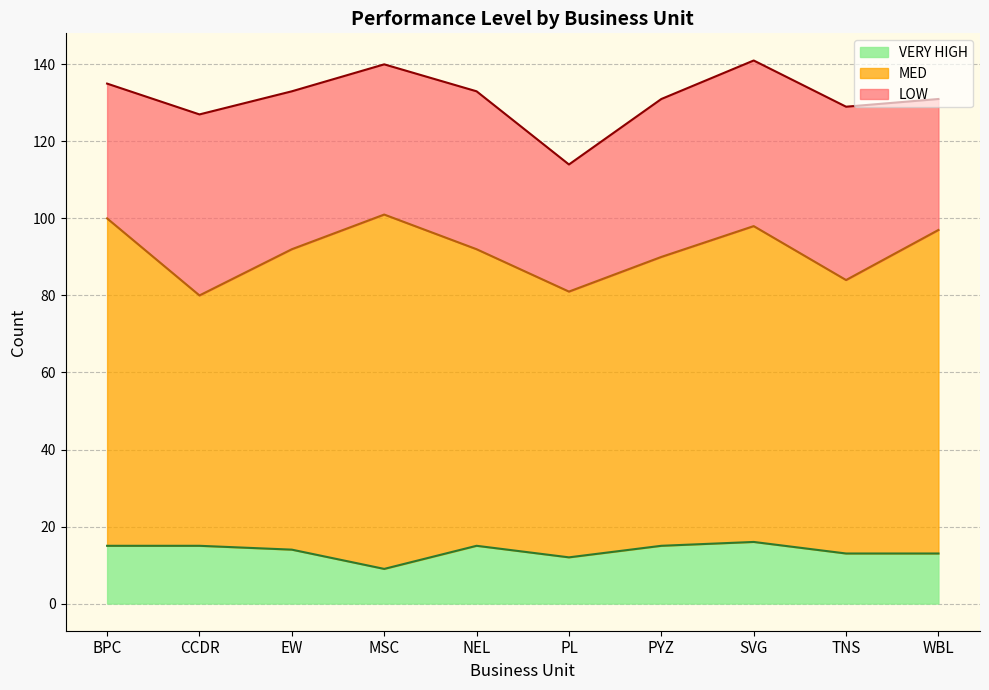

How many distinct data groups are displayed?

3